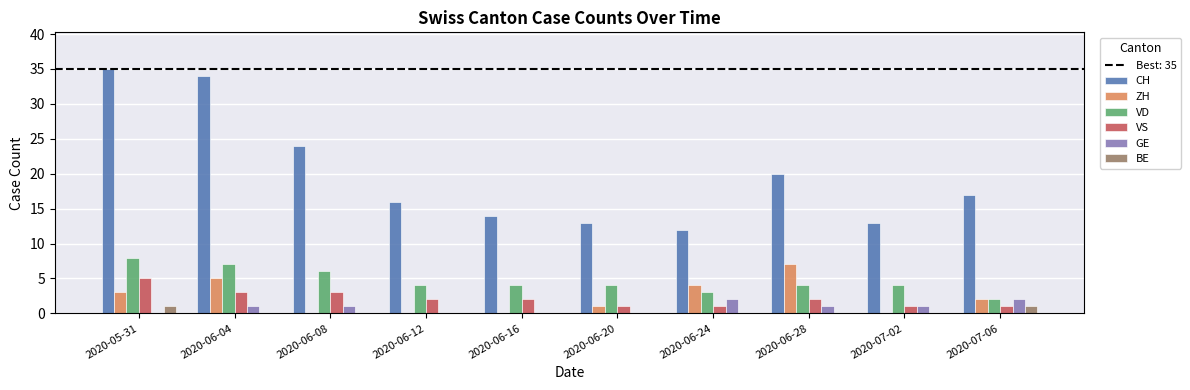

True or false: GE has a value of 1 at 2020-07-02.

True